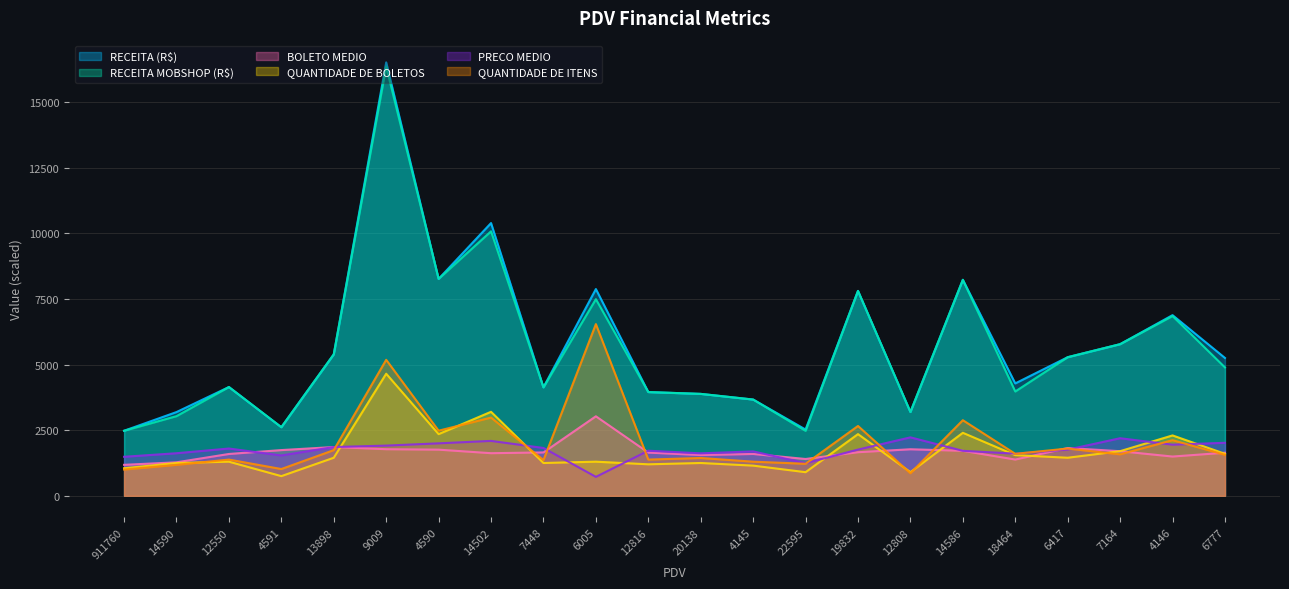

How many values in the QUANTIDADE DE BOLETOS series exceed 1450?

9